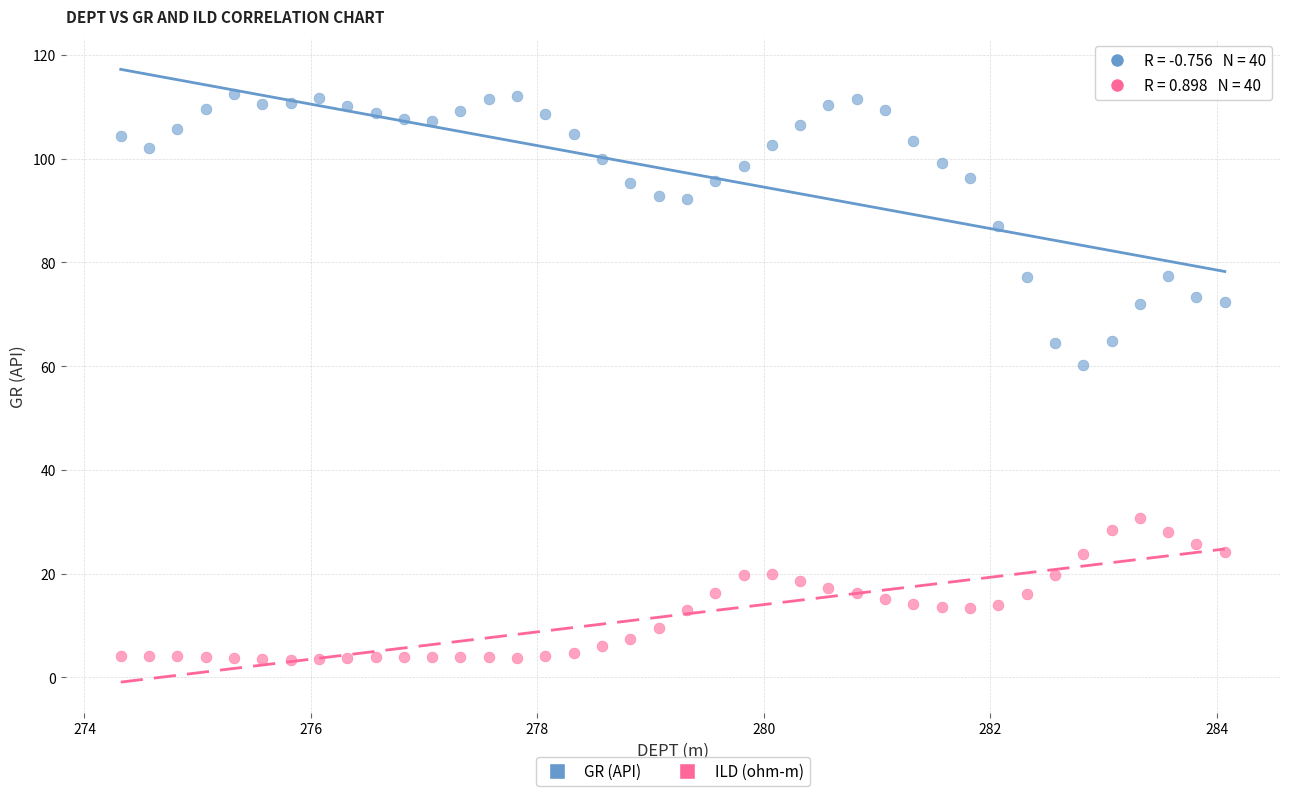

Which series has the largest Y range (max minus min)?

GR (API)